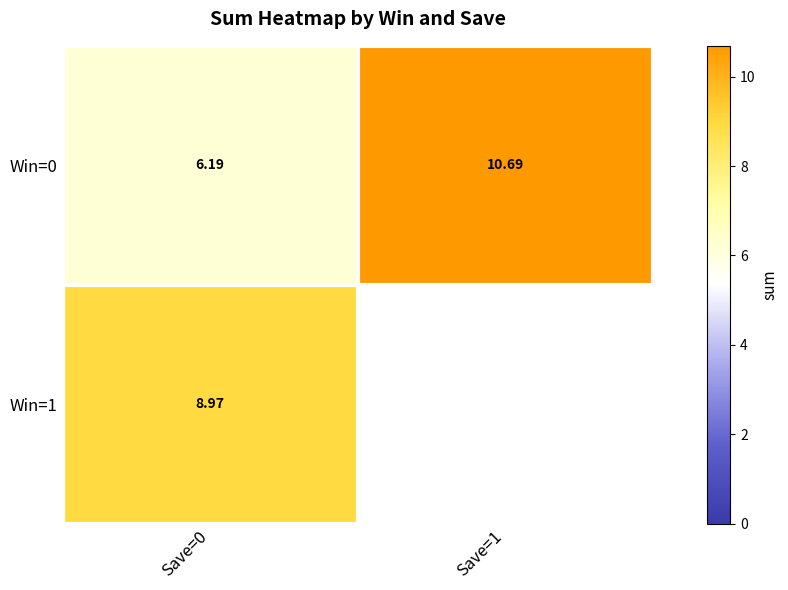

How many values in the Win=0 series exceed 10?

1